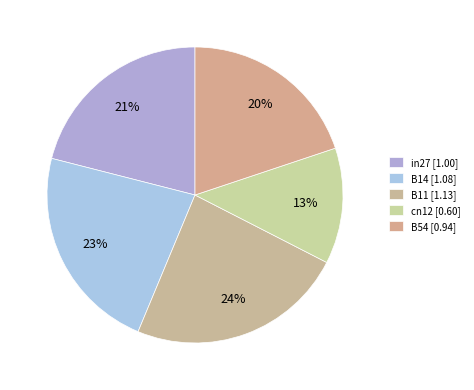

To the nearest percent, what portion does B14 represent?

23%